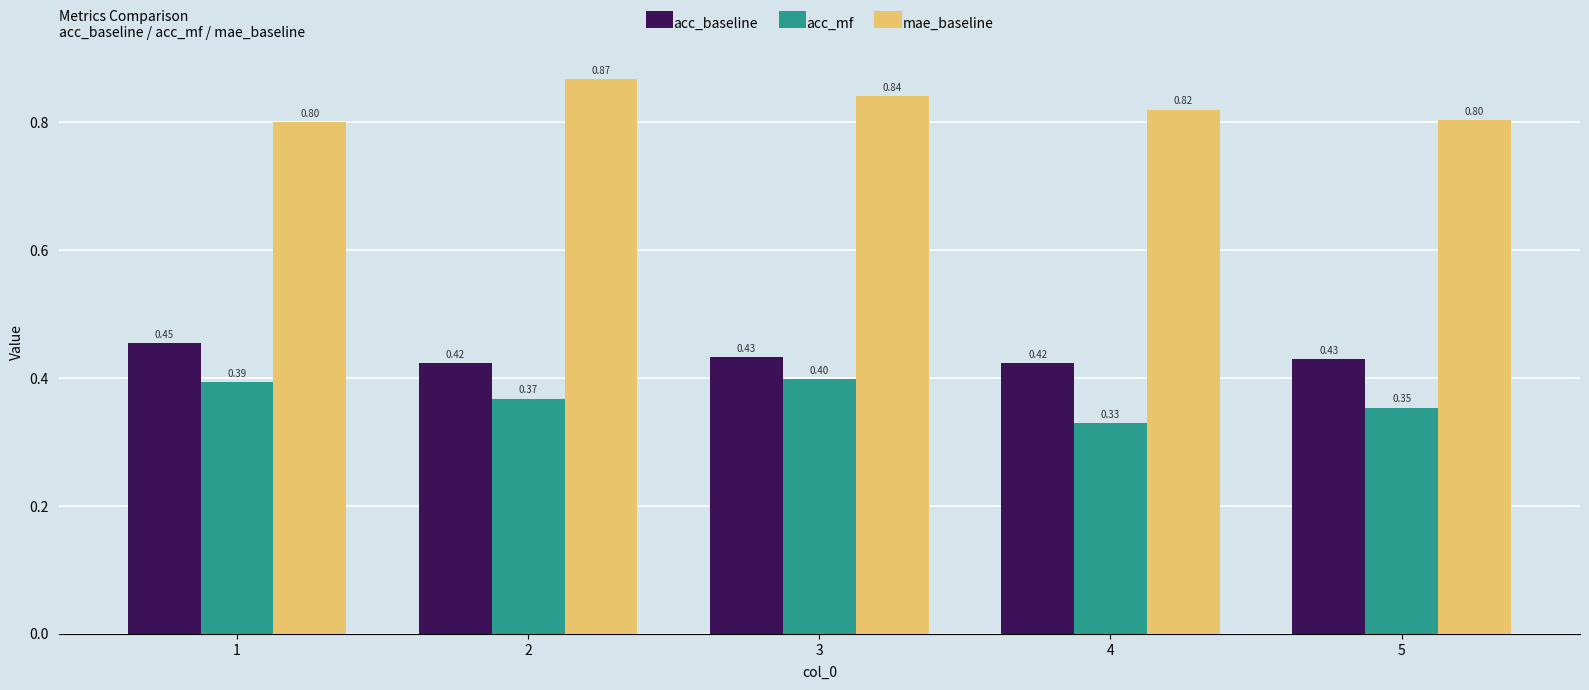

How many bars are there in total?

15